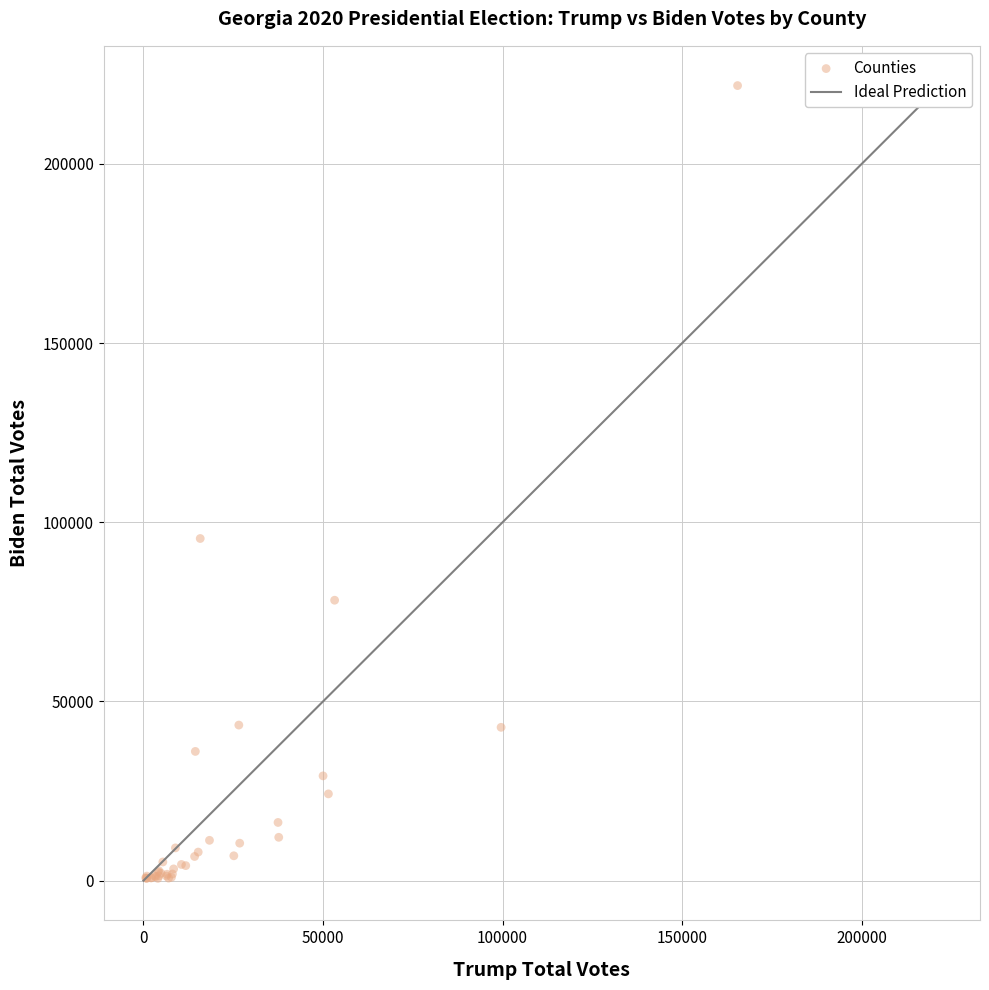

What Y value in the scatter plot is closest to 111236?

95466